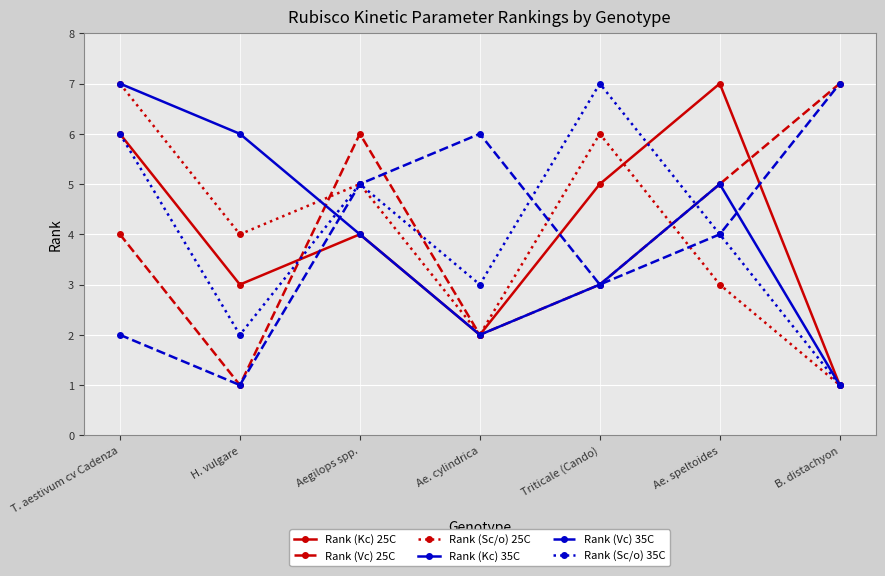

At which label is Rank (Kc) 35C closest to 4?

Aegilops spp.